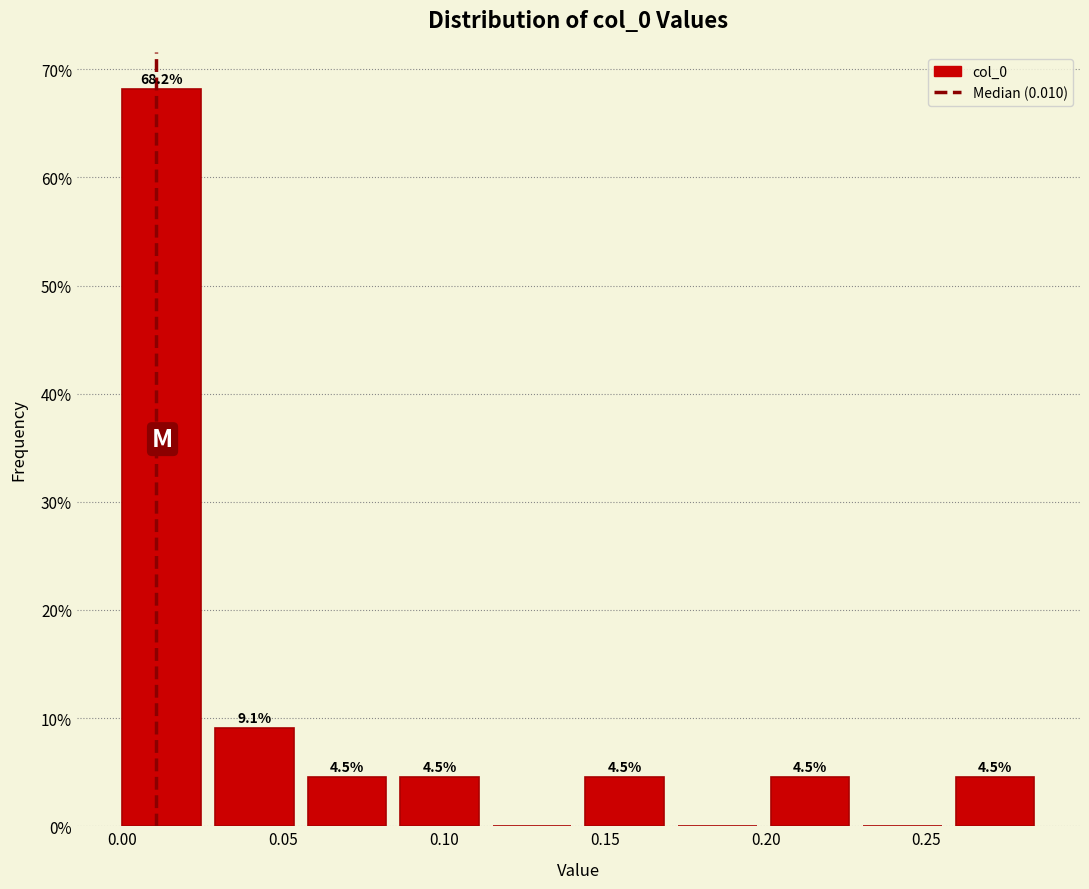

Which range on the x-axis has the tallest bar?

0.000 to 0.030